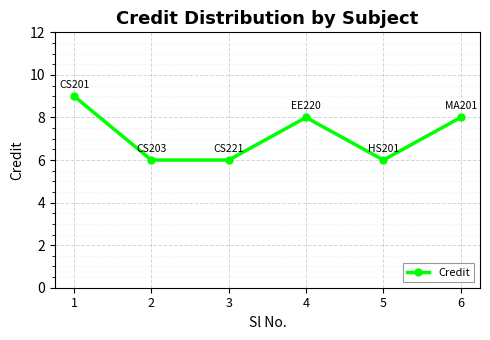

How many series are shown in this chart?

1